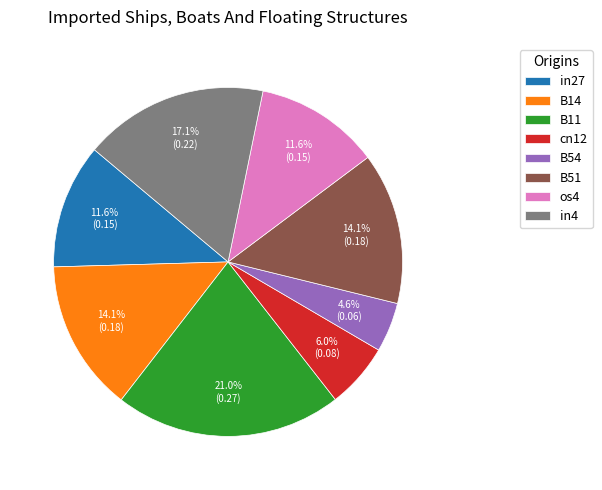

How much of the chart is everything except in27?

88.4%